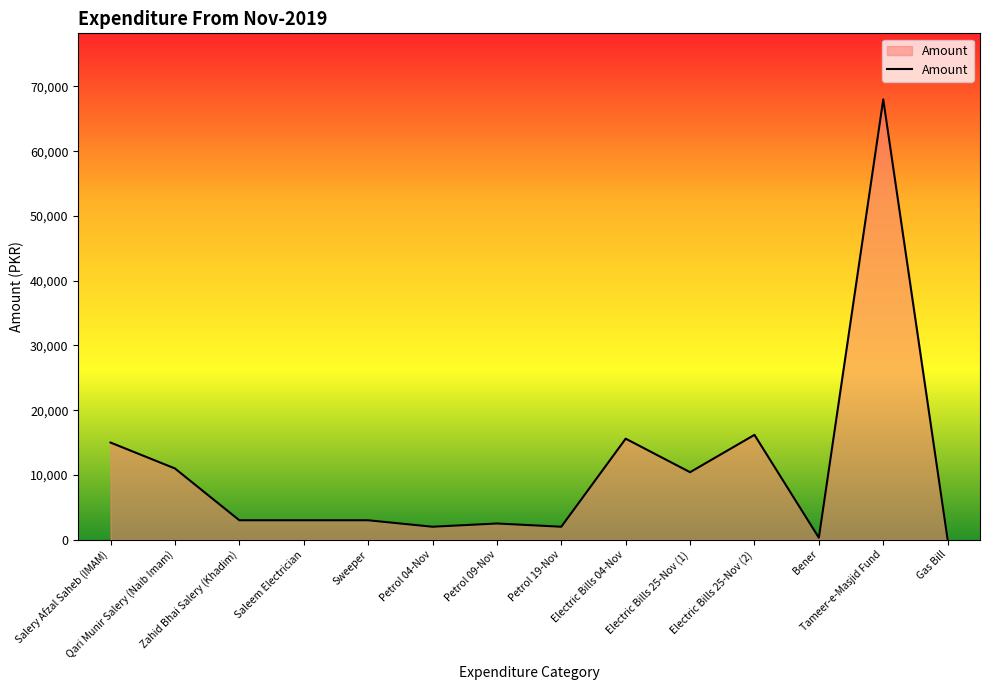

What is the maximum value shown in the chart?

68000